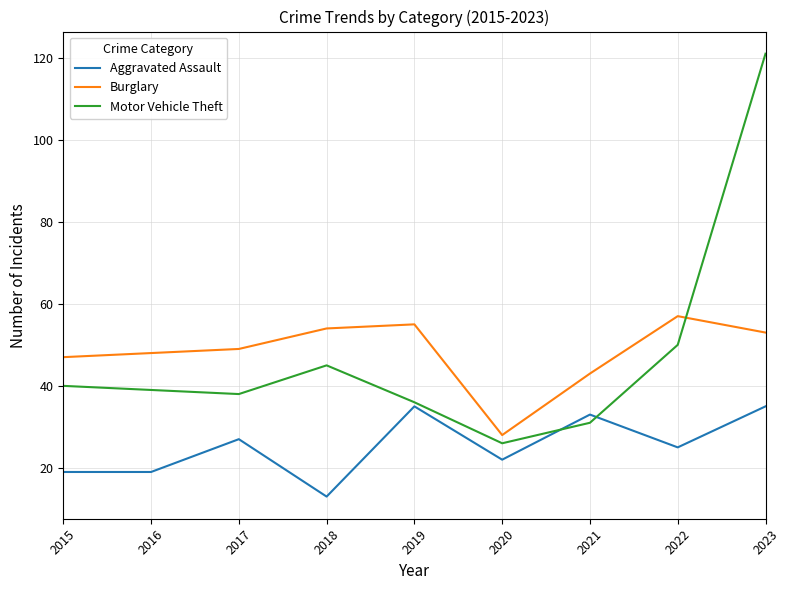

At which label does Motor Vehicle Theft first exceed 39?

2015